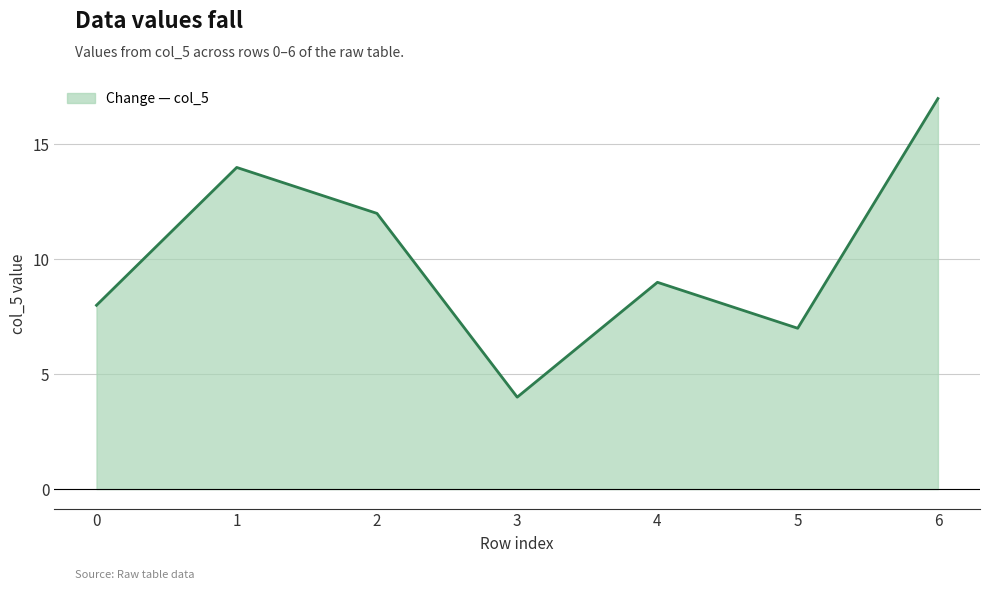

What is the smallest value displayed?

4